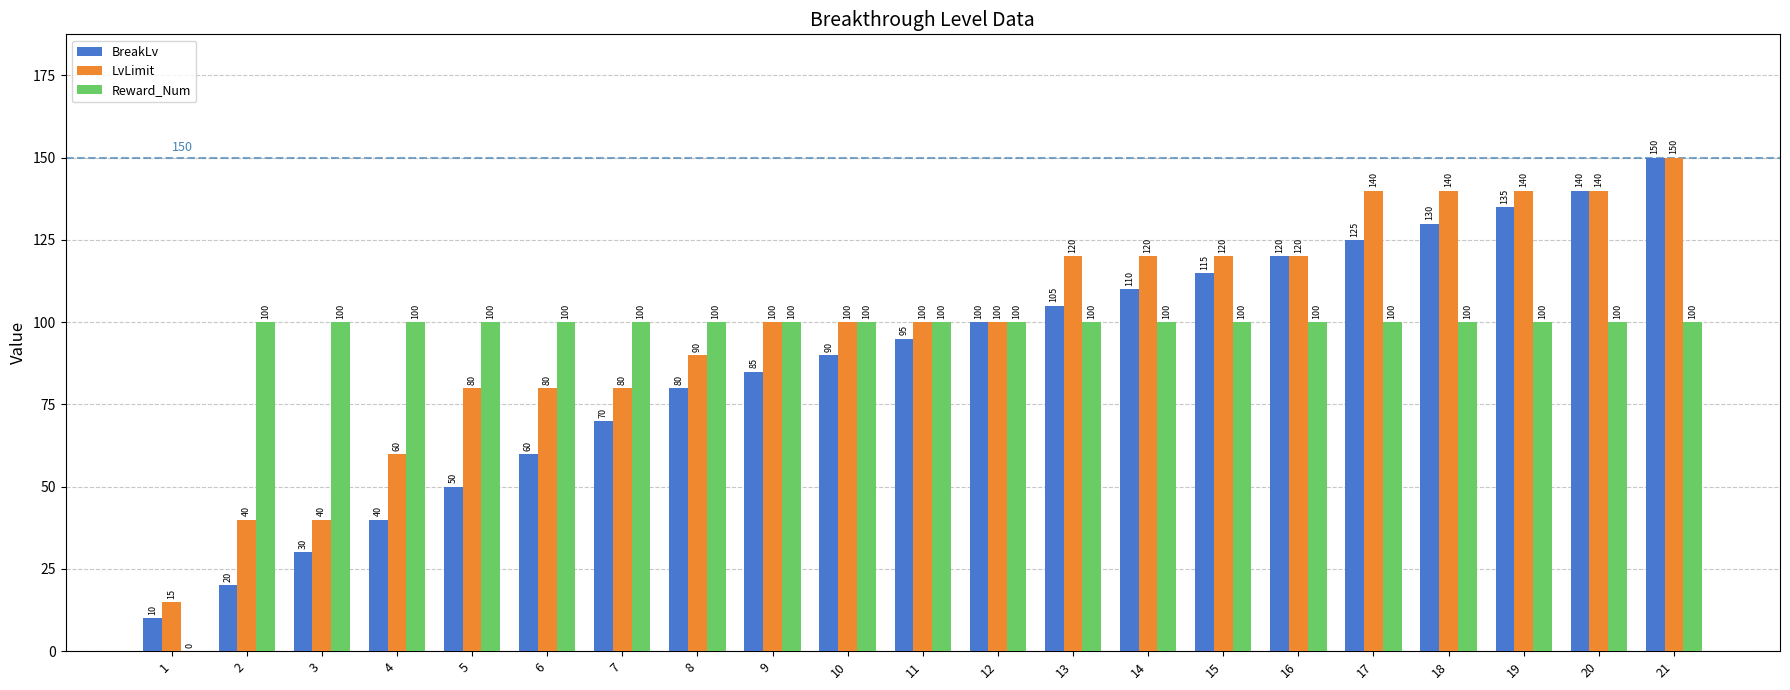

What is the approximate value of BreakLv at 16, to the nearest 50?

100